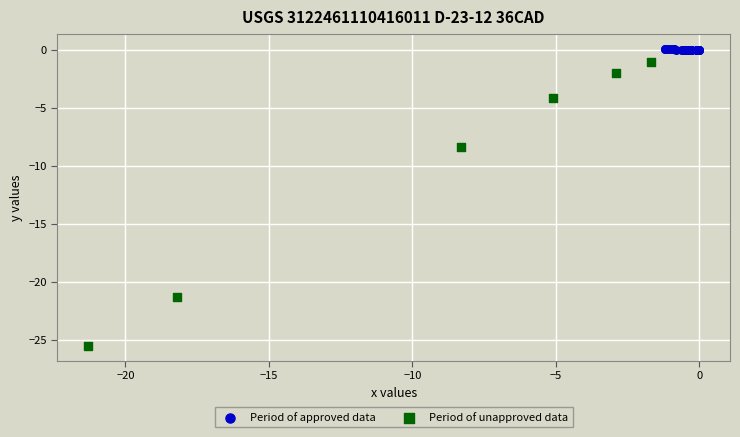

What are all the series names shown in the legend?

Period of approved data, Period of unapproved data